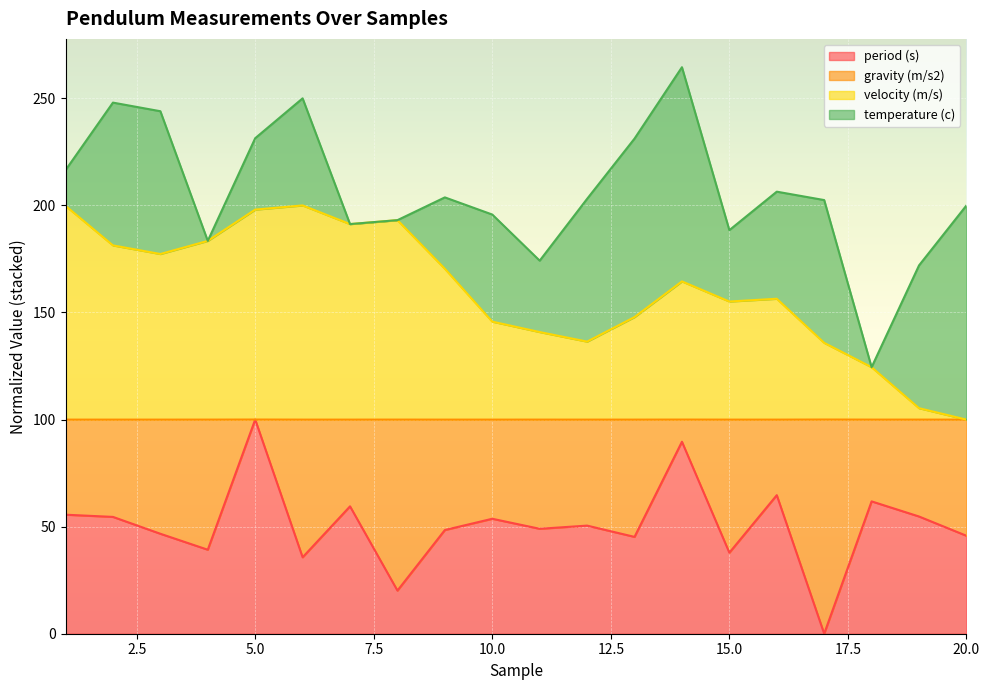

What is the highest value of the period (s) series?

100.0